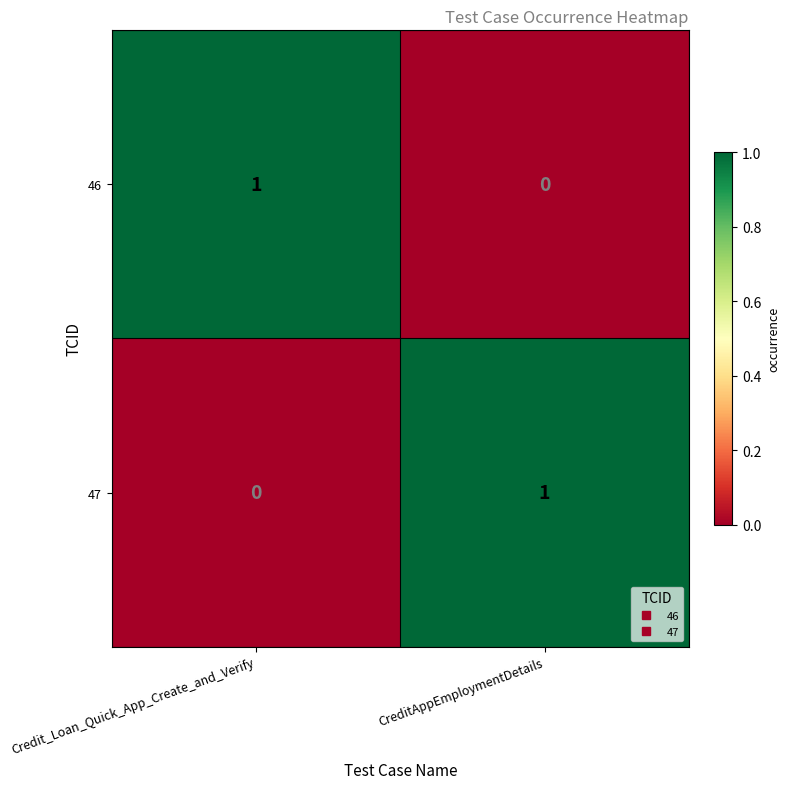

At which label does 46 reach its peak?

Credit_Loan_Quick_App_Create_and_Verify